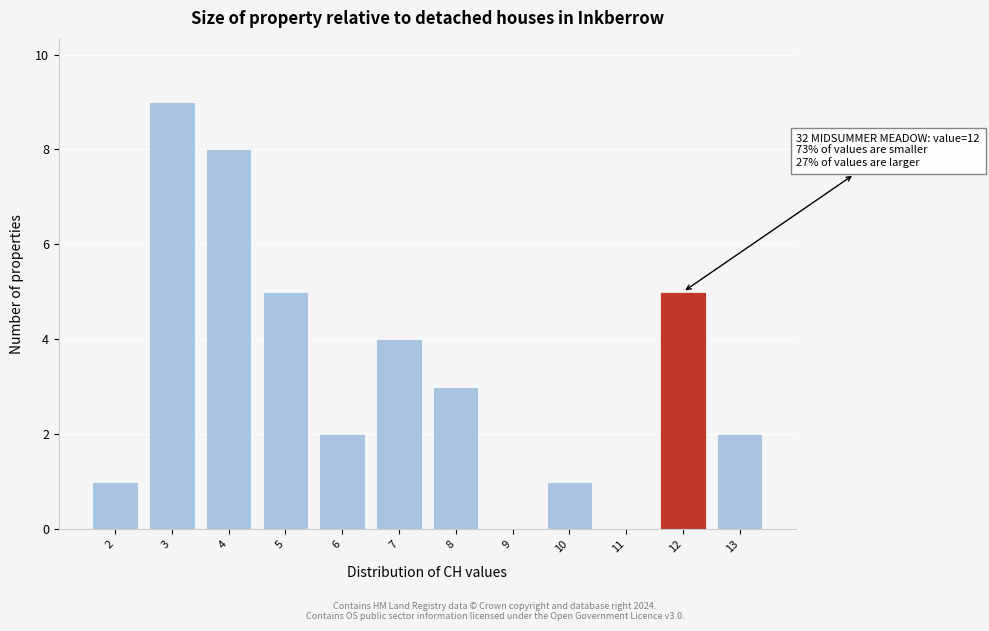

Which range on the x-axis has the tallest bar?

2.5 to 3.5